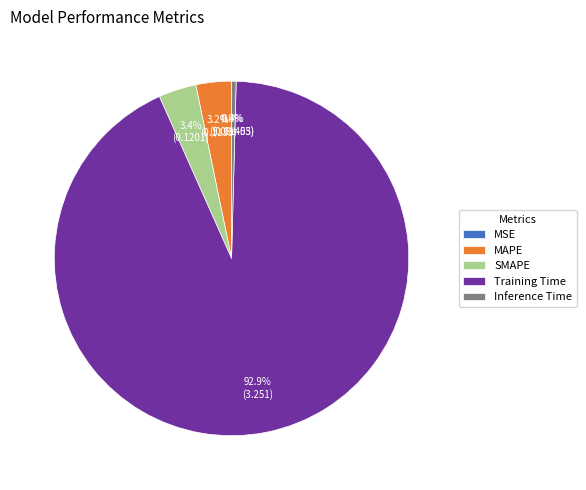

Is the sum of Inference Time and SMAPE greater than half?

No